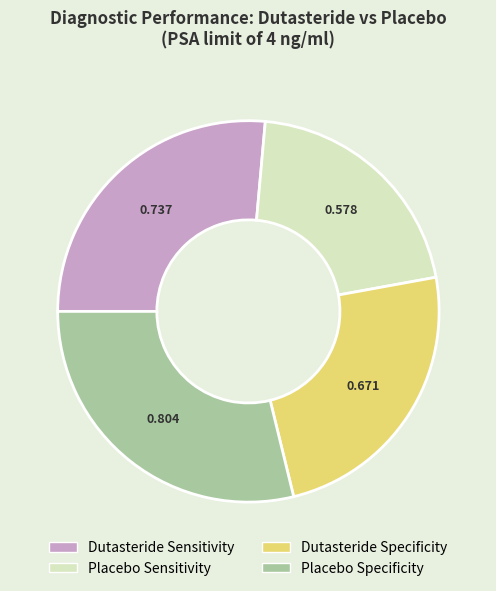

Which has a higher value, Placebo Sensitivity or Dutasteride Specificity?

Dutasteride Specificity